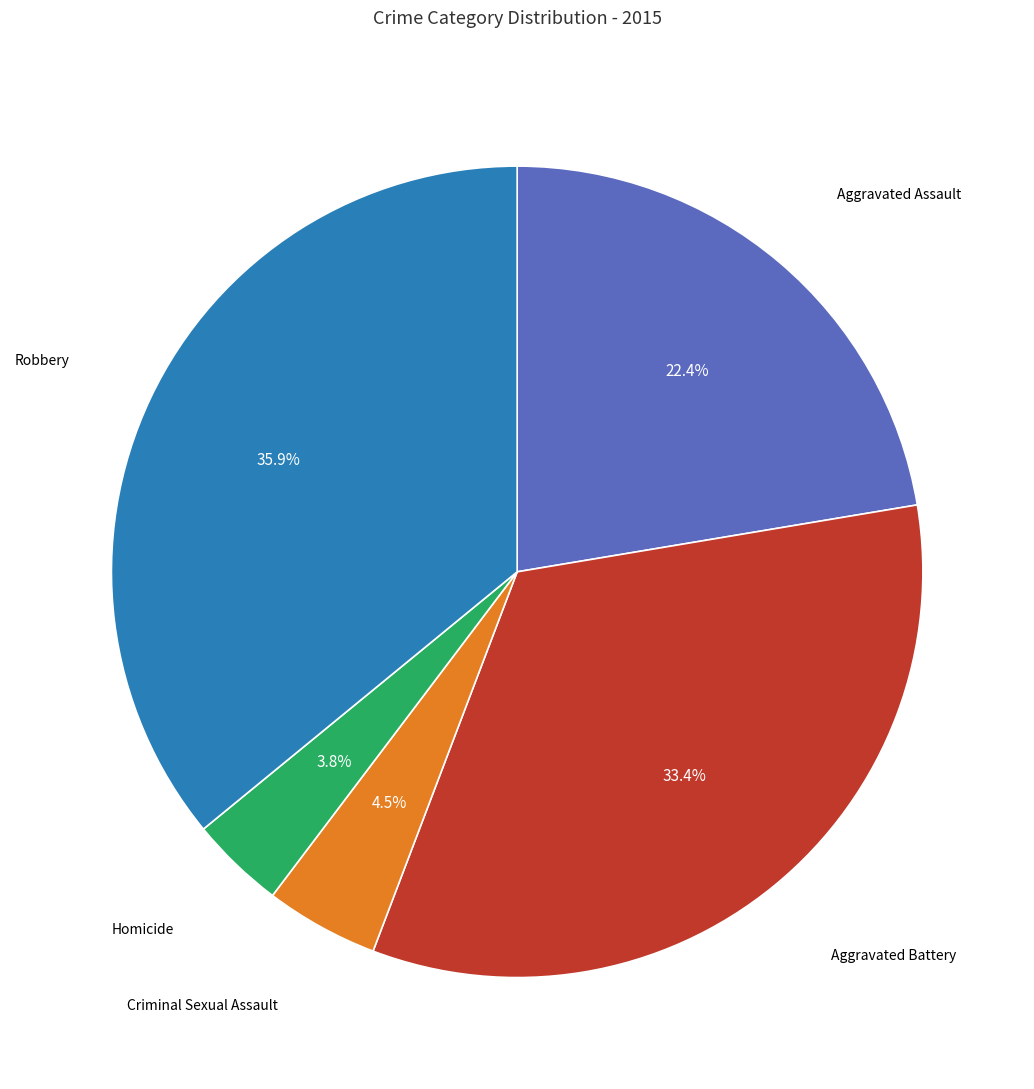

Approximately how many times larger is the value at Aggravated Battery compared to Robbery?

0.9